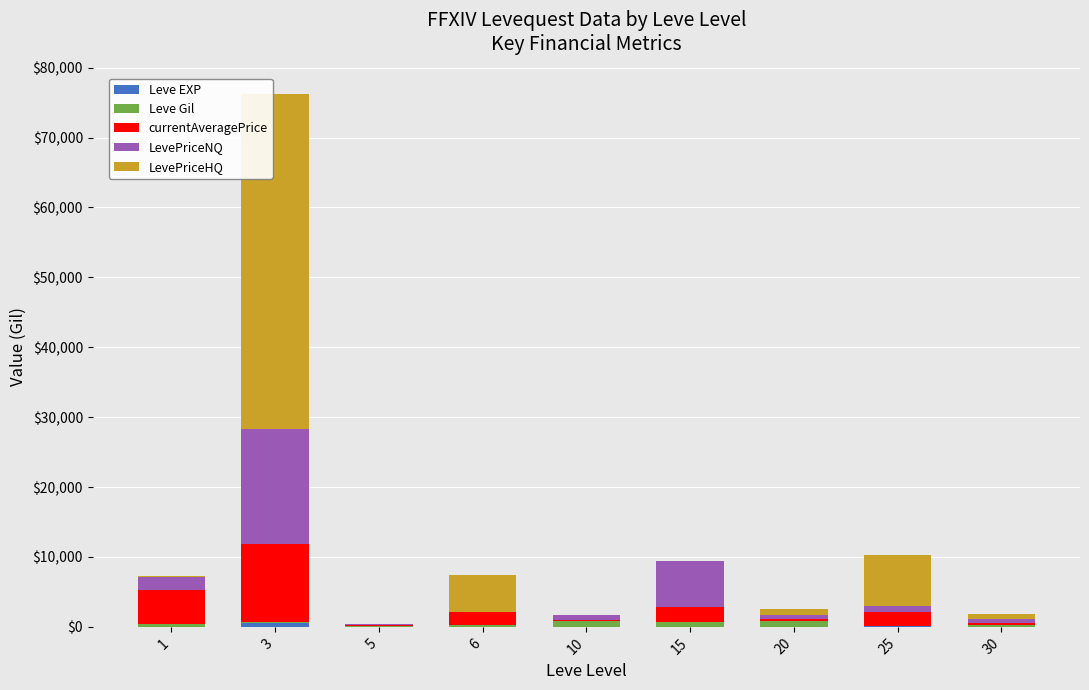

Are the bars grouped side by side (vs. stacked)?

No